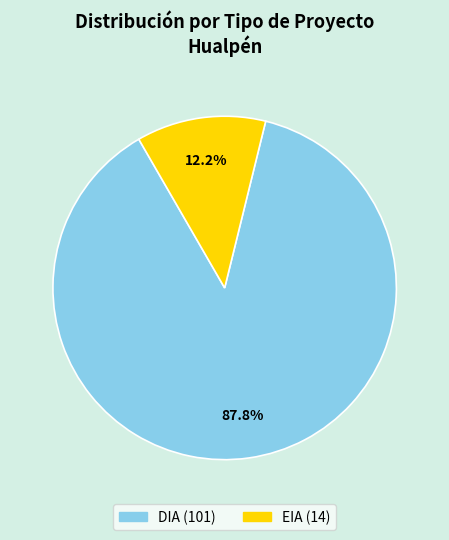

Rank the categories by value from highest to lowest.

DIA, EIA